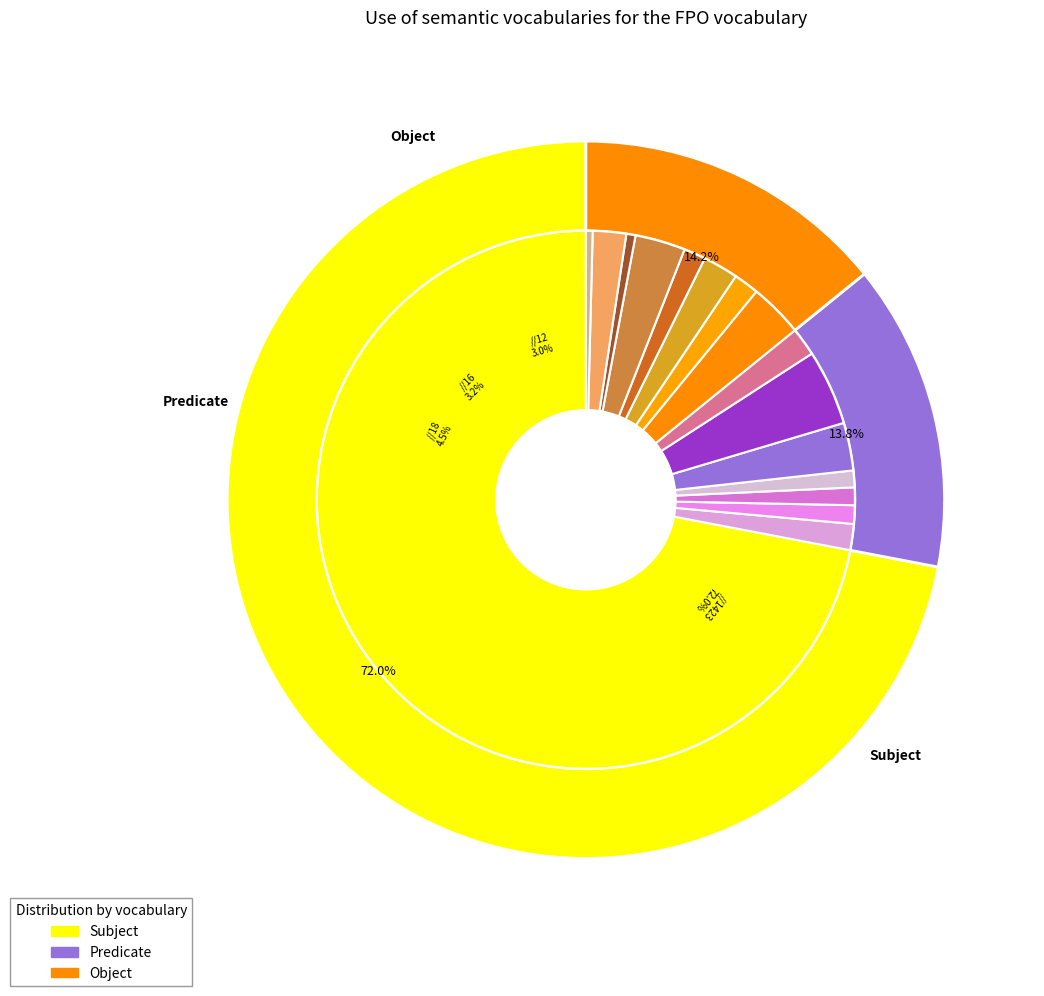

What is the change in value from 16 to 10?

-42